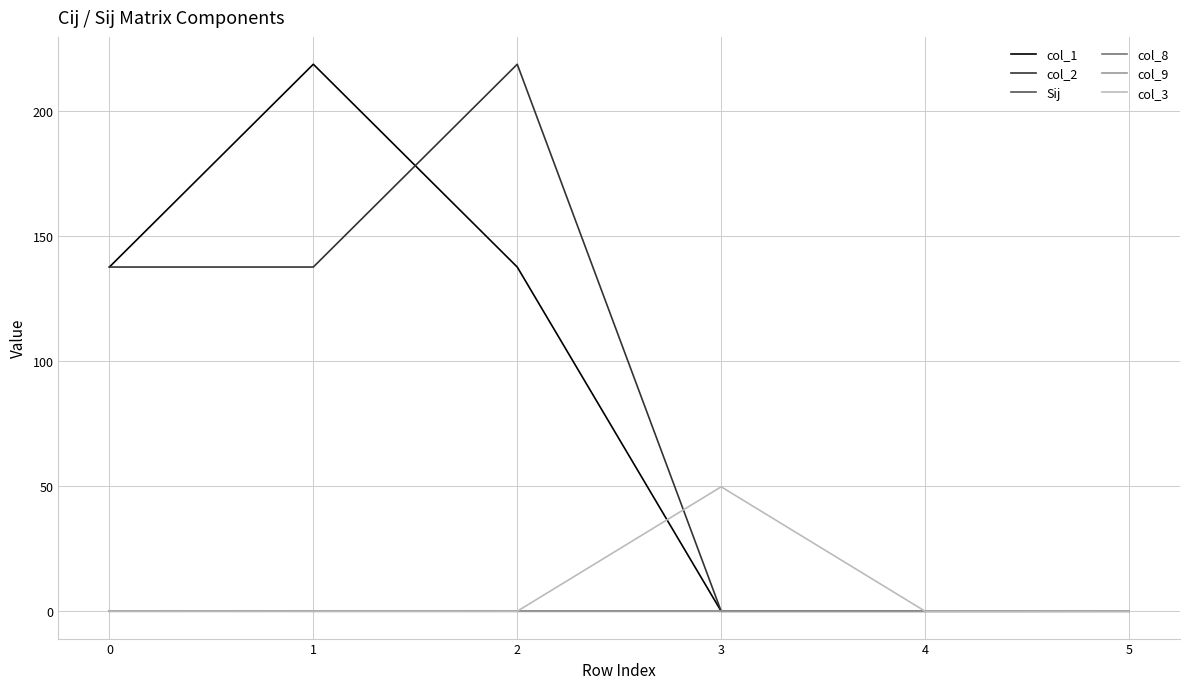

What is the spread (max minus min) of values at 3?

49.8